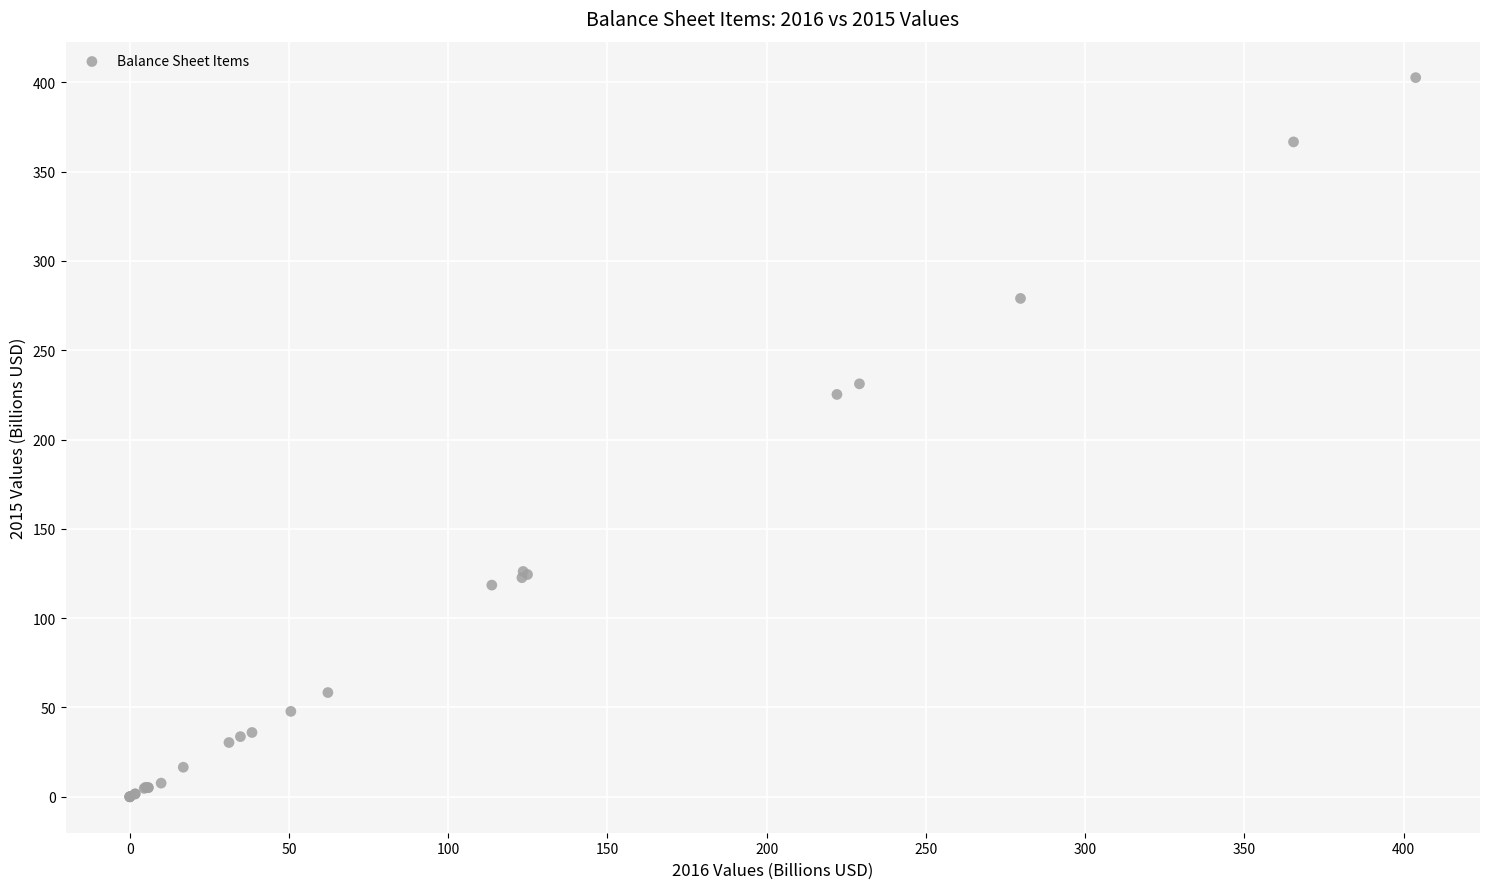

What Y value in the scatter plot is closest to 201?

225.3